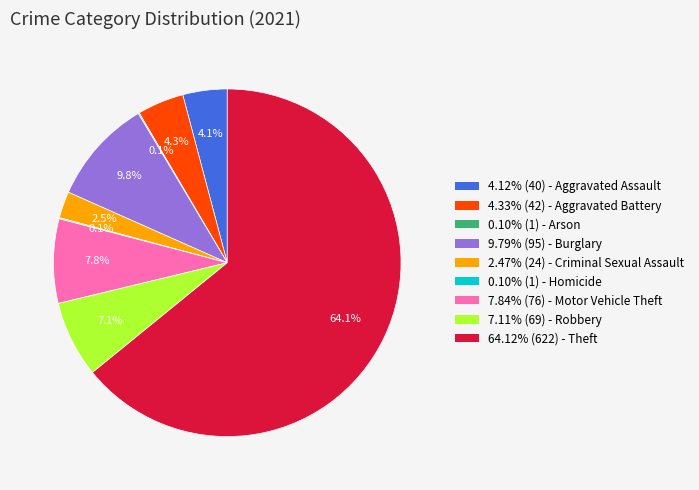

Is there a majority slice in this chart?

Yes